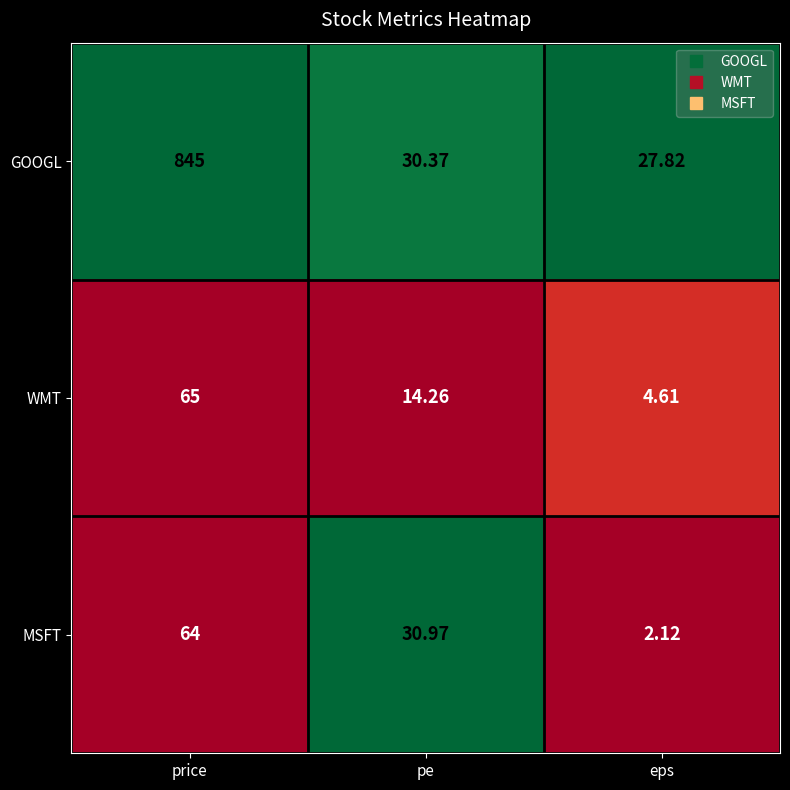

Rank the categories by MSFT value from lowest to highest.

eps, pe, price